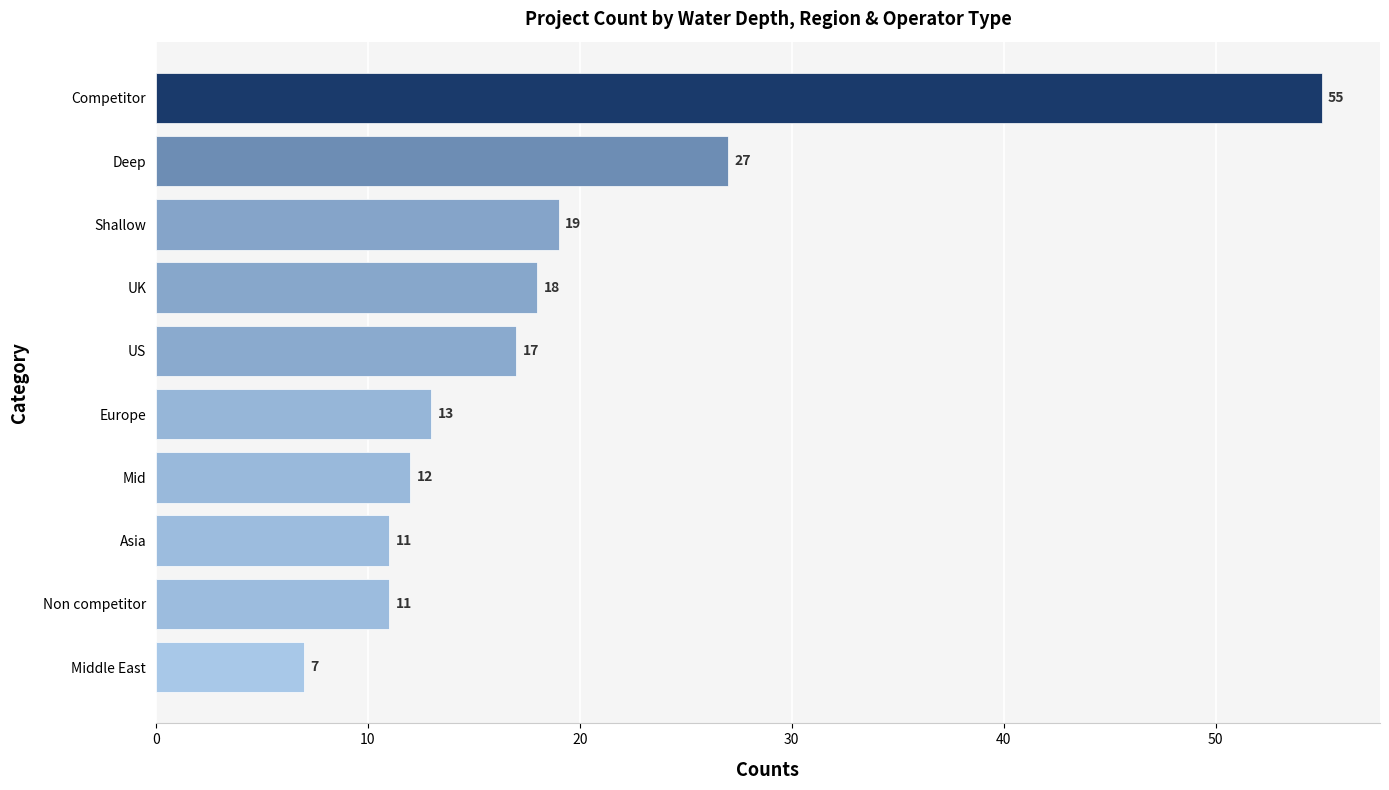

What is the change in value from Mid to US?

+5